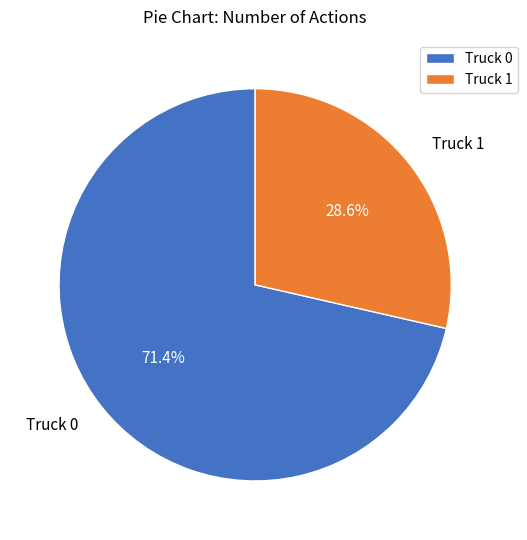

Is it true that Truck 1 is 34% of the pie?

False